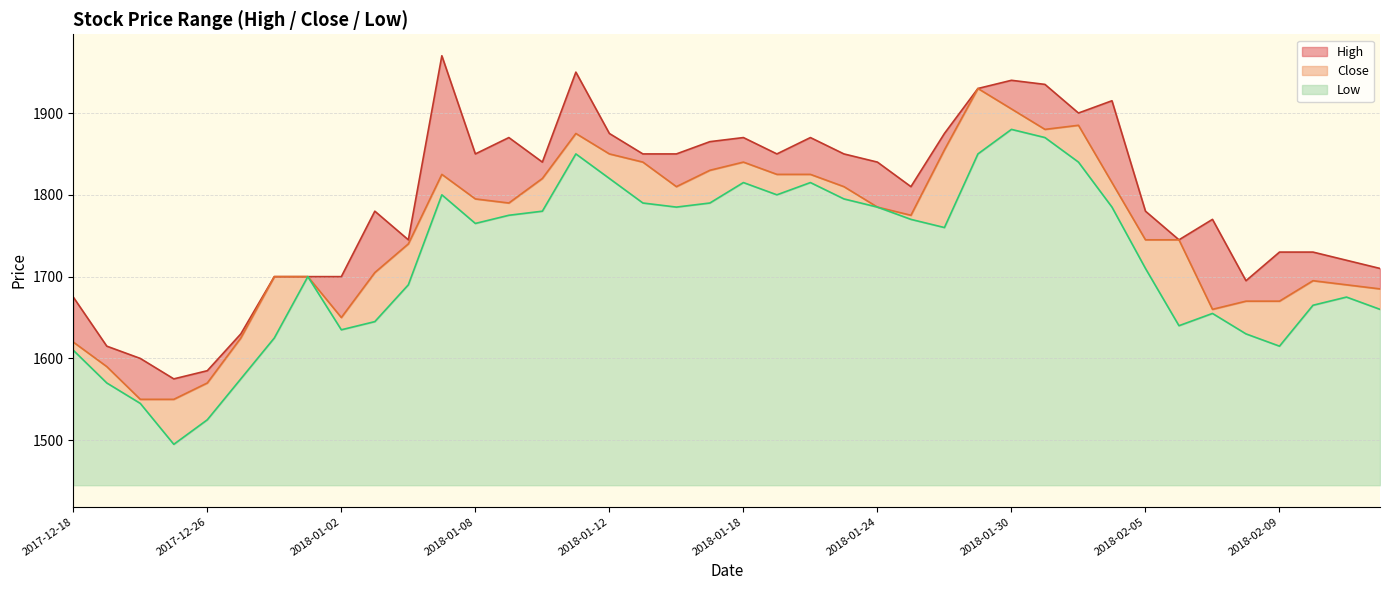

What is the average value of the High series?

1792